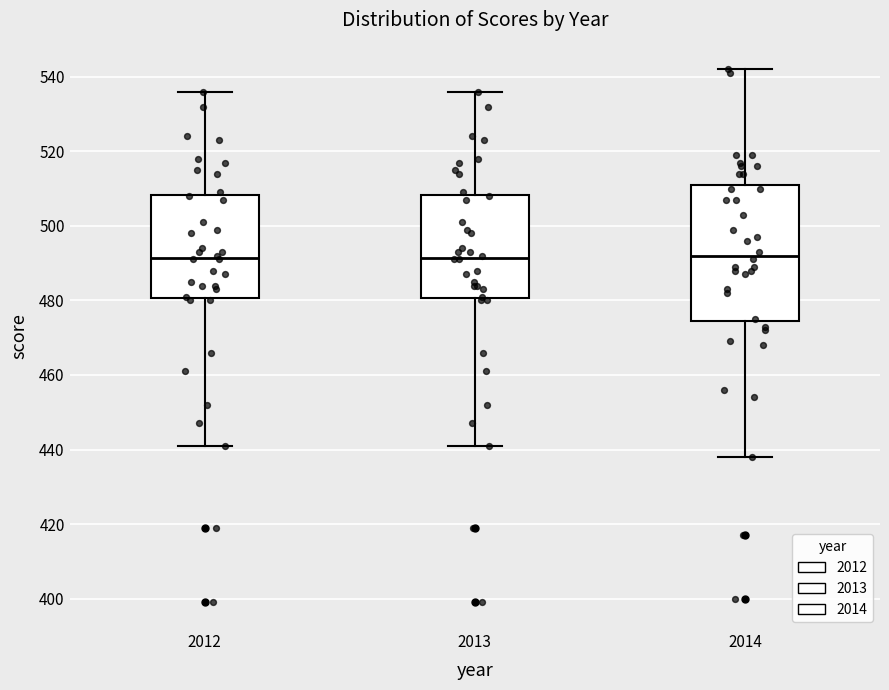

Comparing the boxes themselves (not the whiskers), which one is the tallest?

2014